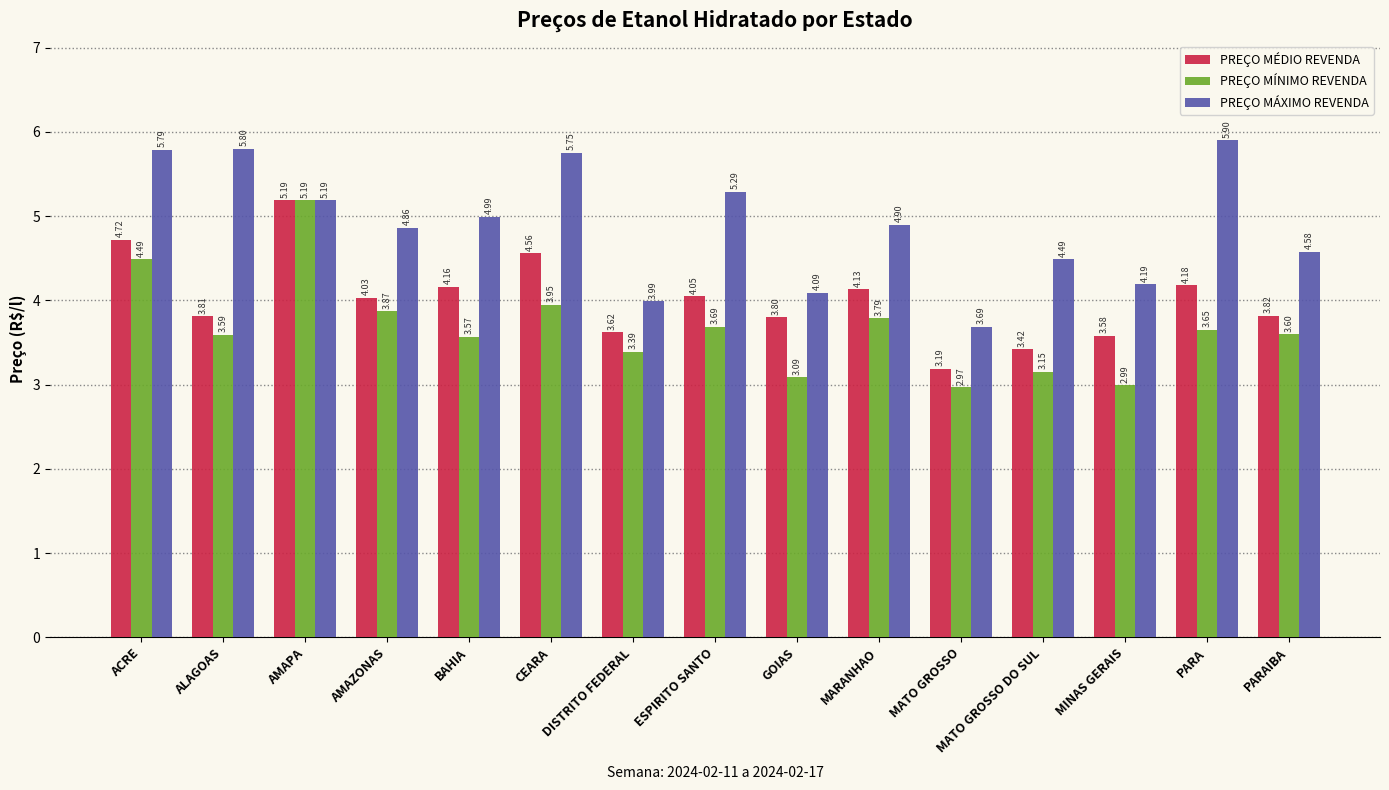

What is the spread (max minus min) of values at ALAGOAS?

2.2